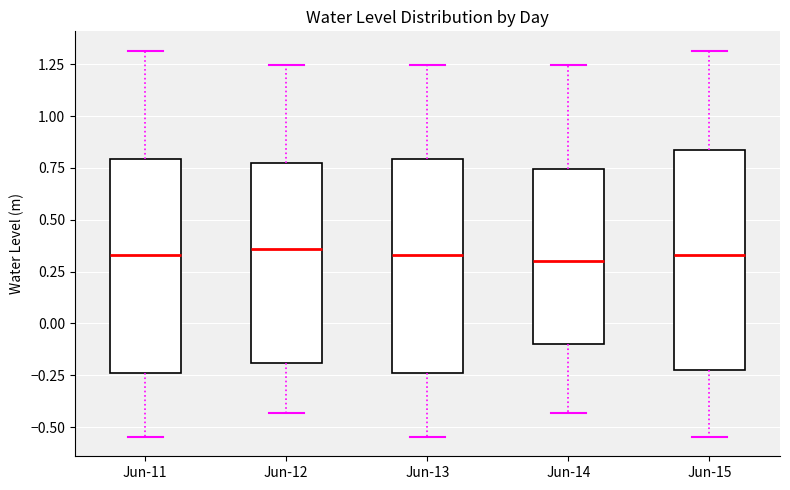

Reading left to right, read every box against the y-axis: the position of its median line, the range the box covers, and the ends of its whiskers. The values are not printed on the chart, so give them approximately, as read against the axis.

Jun-11: median 0.35, box -0.25 to 0.80, whiskers -0.55 to 1.30
Jun-12: median 0.35, box -0.20 to 0.75, whiskers -0.45 to 1.25
Jun-13: median 0.35, box -0.25 to 0.80, whiskers -0.55 to 1.25
Jun-14: median 0.30, box -0.10 to 0.75, whiskers -0.45 to 1.25
Jun-15: median 0.35, box -0.25 to 0.85, whiskers -0.55 to 1.30